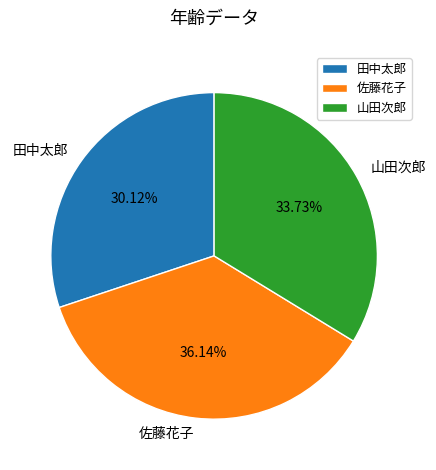

What is the smallest slice in the pie chart?

田中太郎